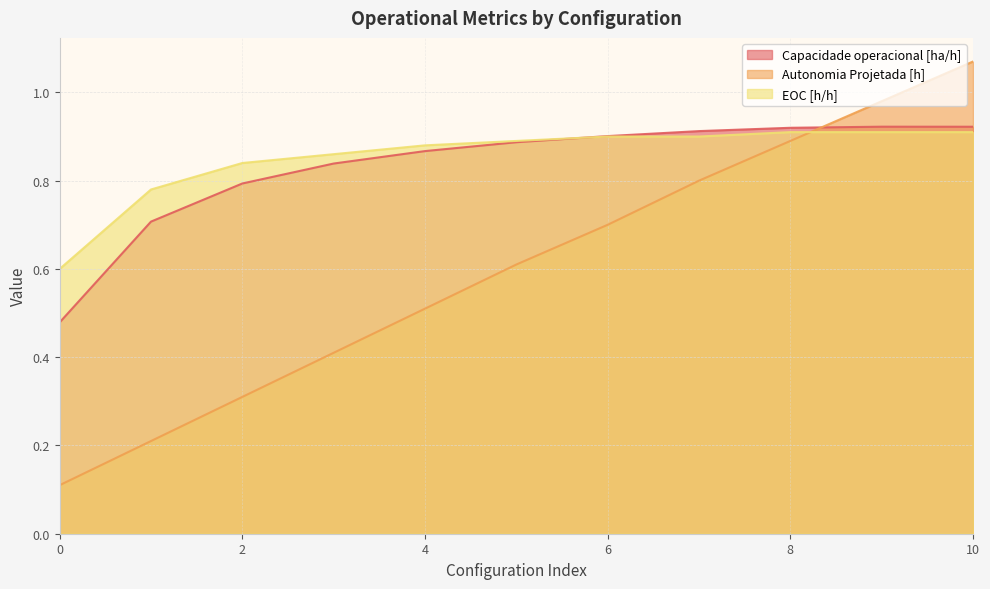

The value of Capacidade operacional [ha/h] at 6 is 0.4. True or false?

False